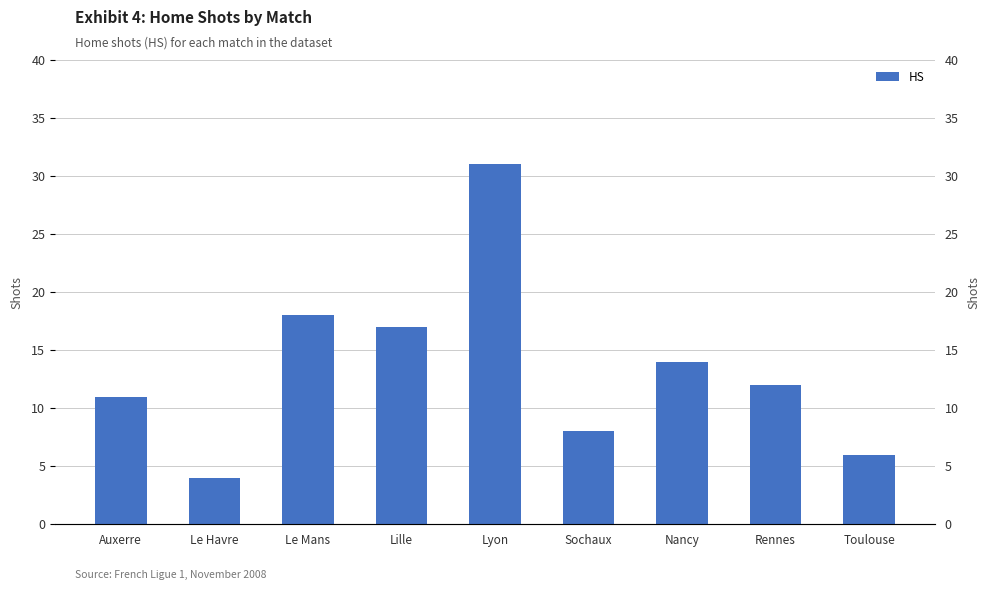

What is the average value?

13